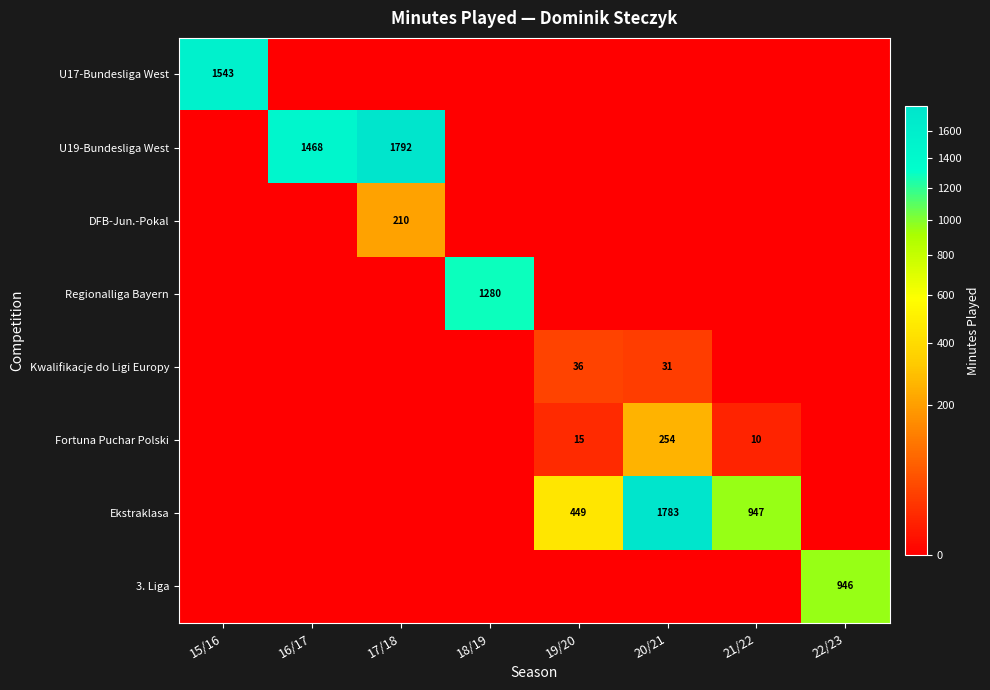

Which category has the lowest value in the U19-Bundesliga West series?

15/16